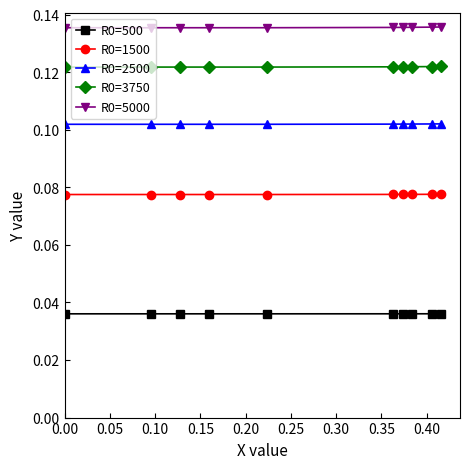

At how many categories does at least one series exceed 0?

10